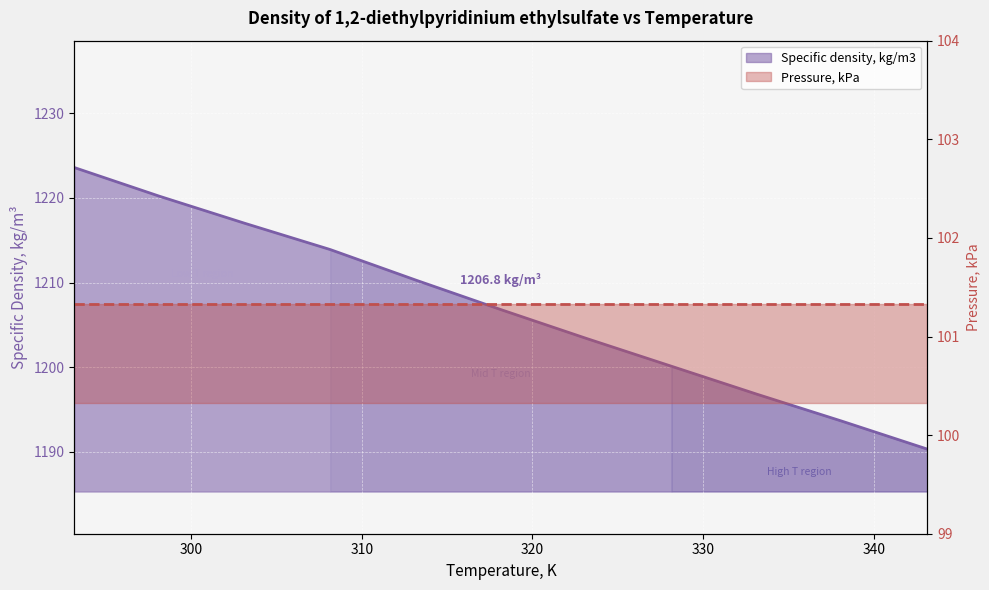

List the labels in order of value, largest first.

293.15, 298.15, 303.15, 308.15, 313.15, 318.15, 323.15, 328.15, 333.15, 338.15, 343.15